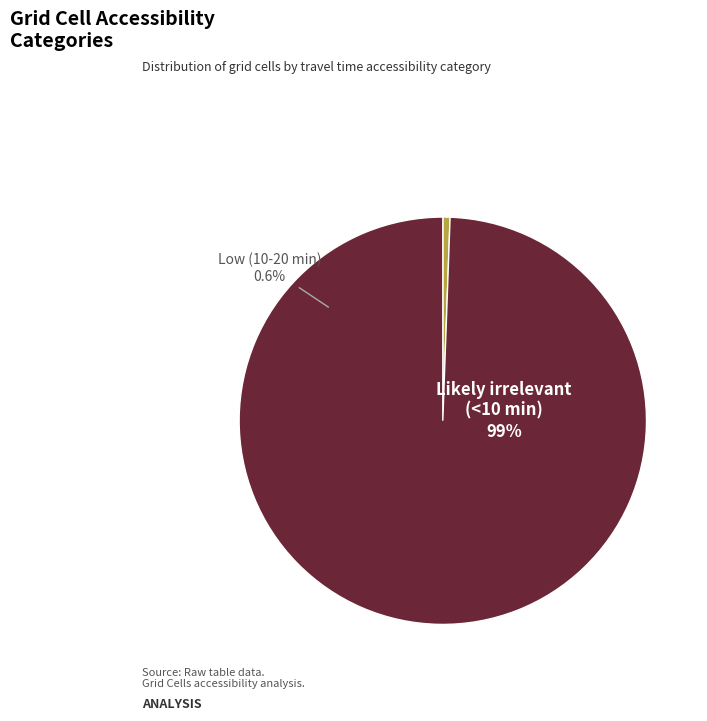

To the nearest percent, what portion does Low (10-20 min) represent?

1%